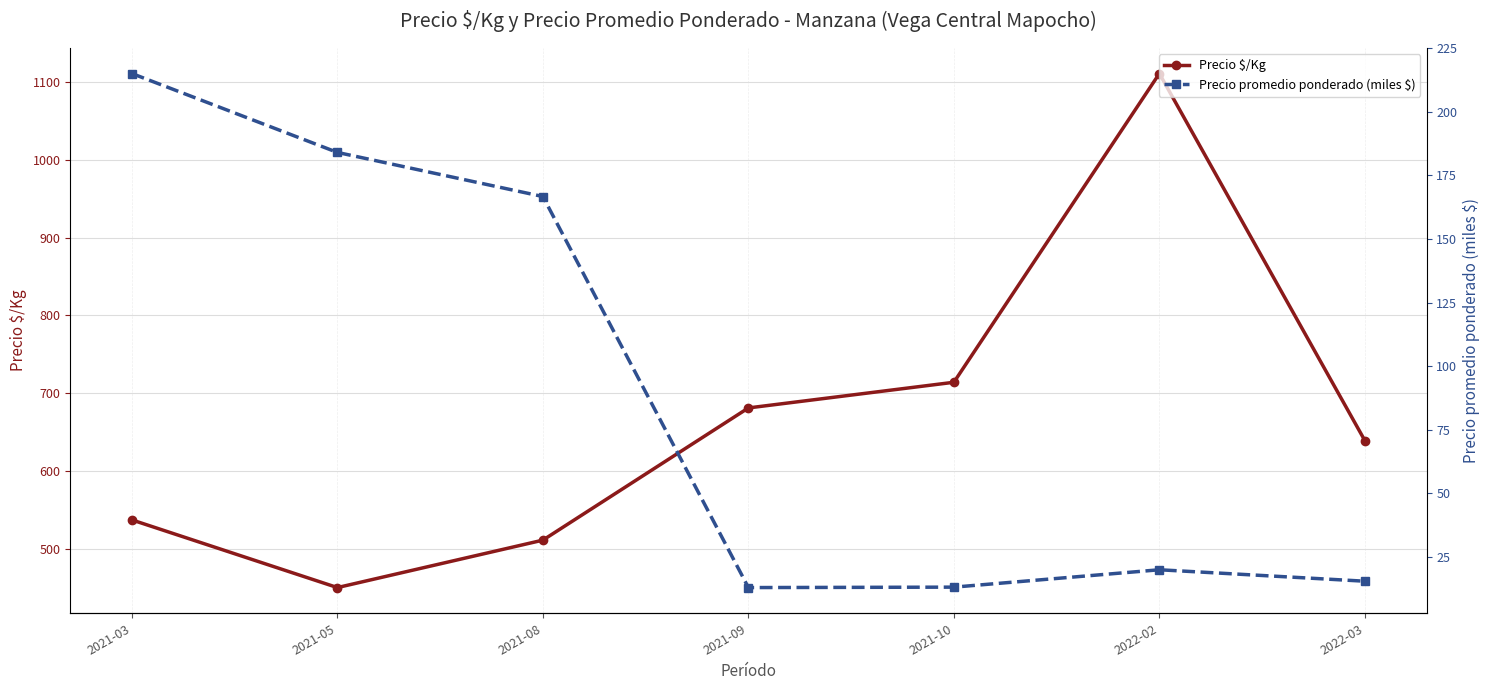

What is the sum of the Precio promedio ponderado (miles $) values at 2021-10 and 2021-05?

197.2